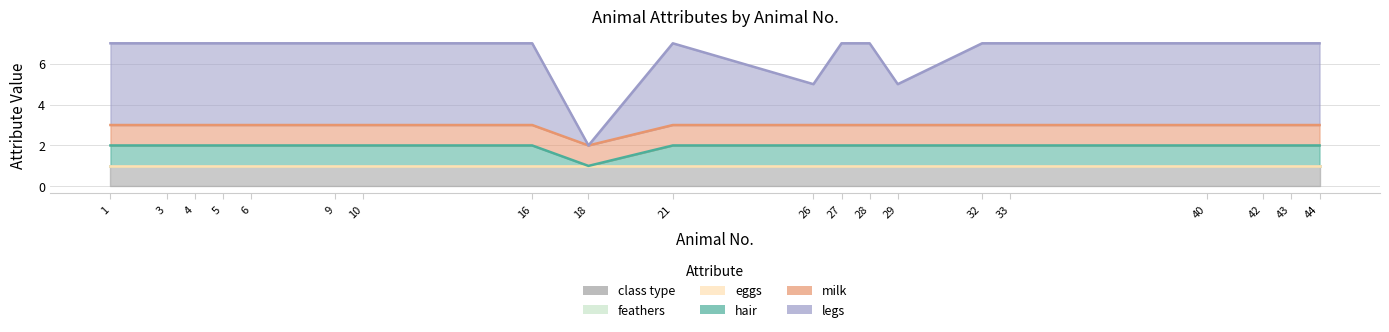

True or false: hair and class type intersect in this chart.

False